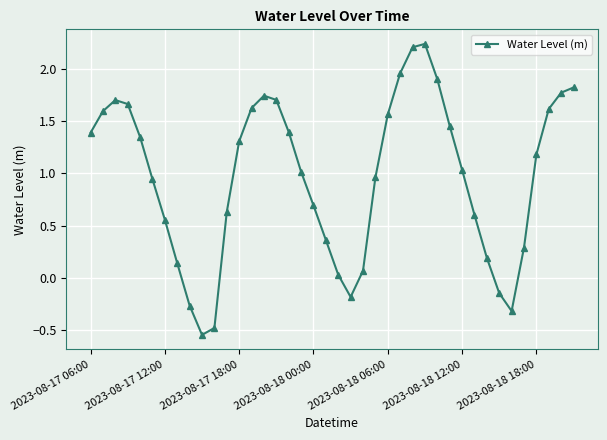

What is the difference between the maximum and minimum values?

2.8